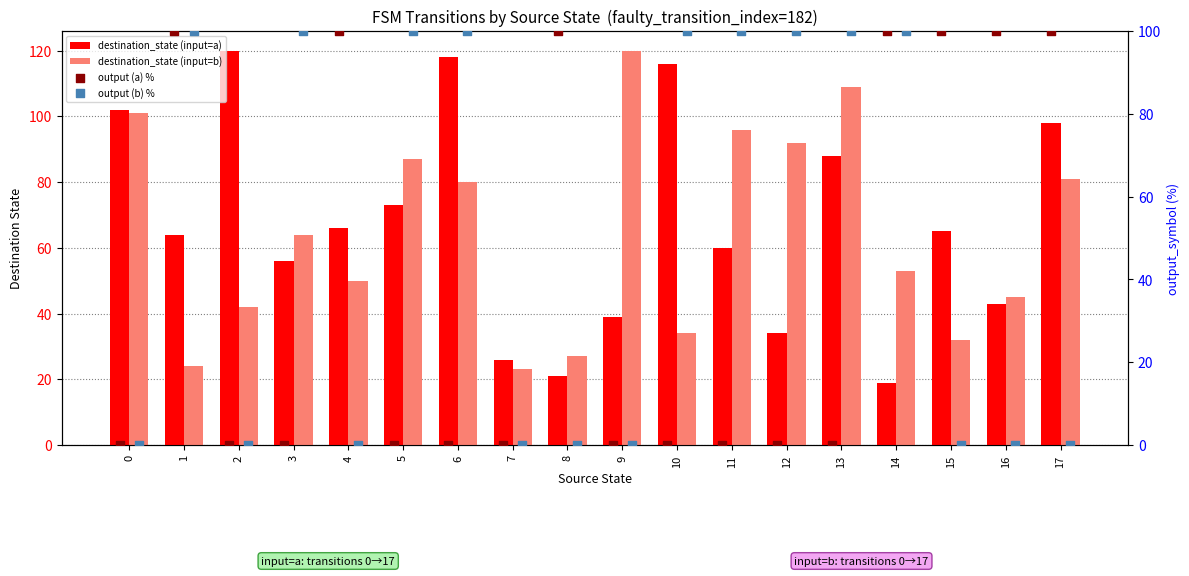

At how many categories does at least one series exceed 6?

18